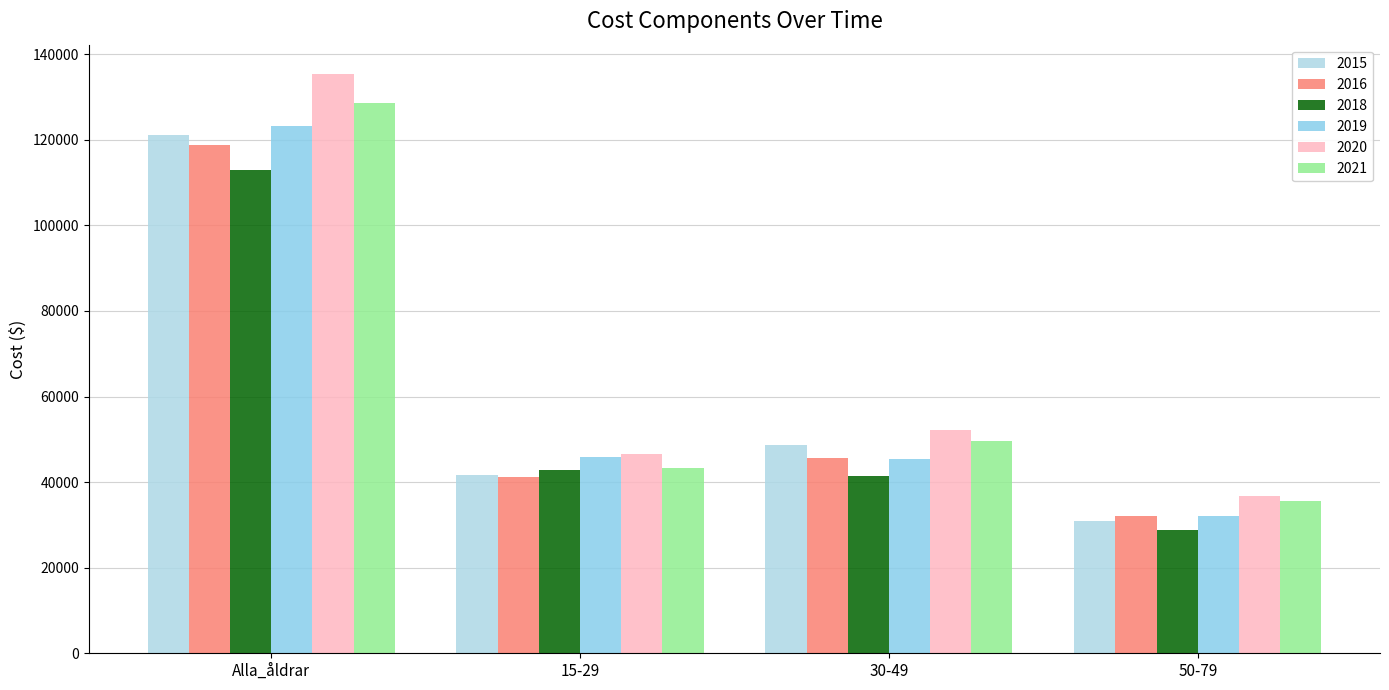

What is the difference between the 2021 values at 15-29 and 30-49?

6154